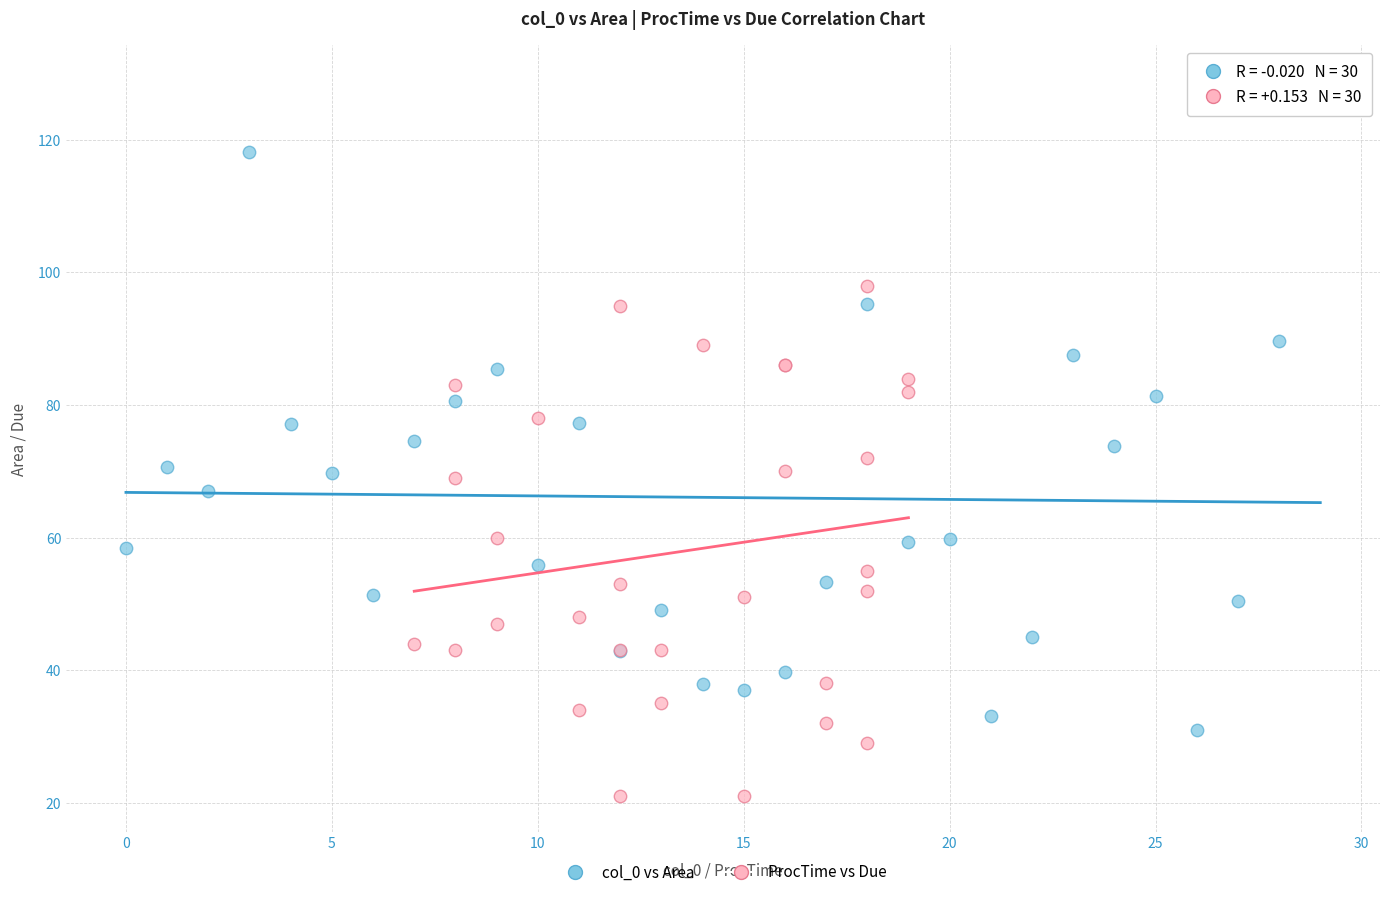

Which series has the widest spread of Y values?

col_0 vs Area